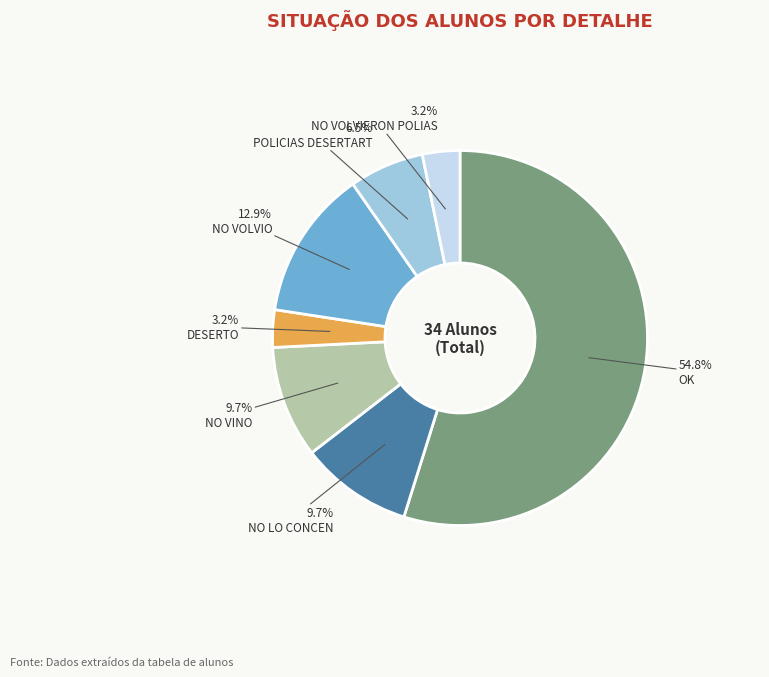

Is the sum of OK and DESERTO greater than half?

Yes